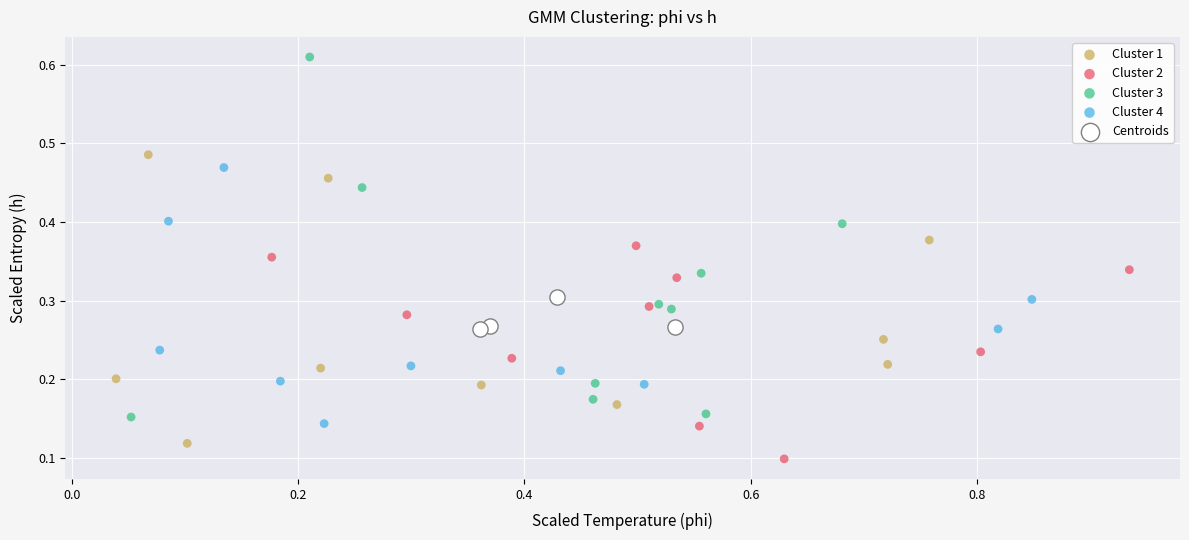

Which series has the largest Y range (max minus min)?

Cluster 3